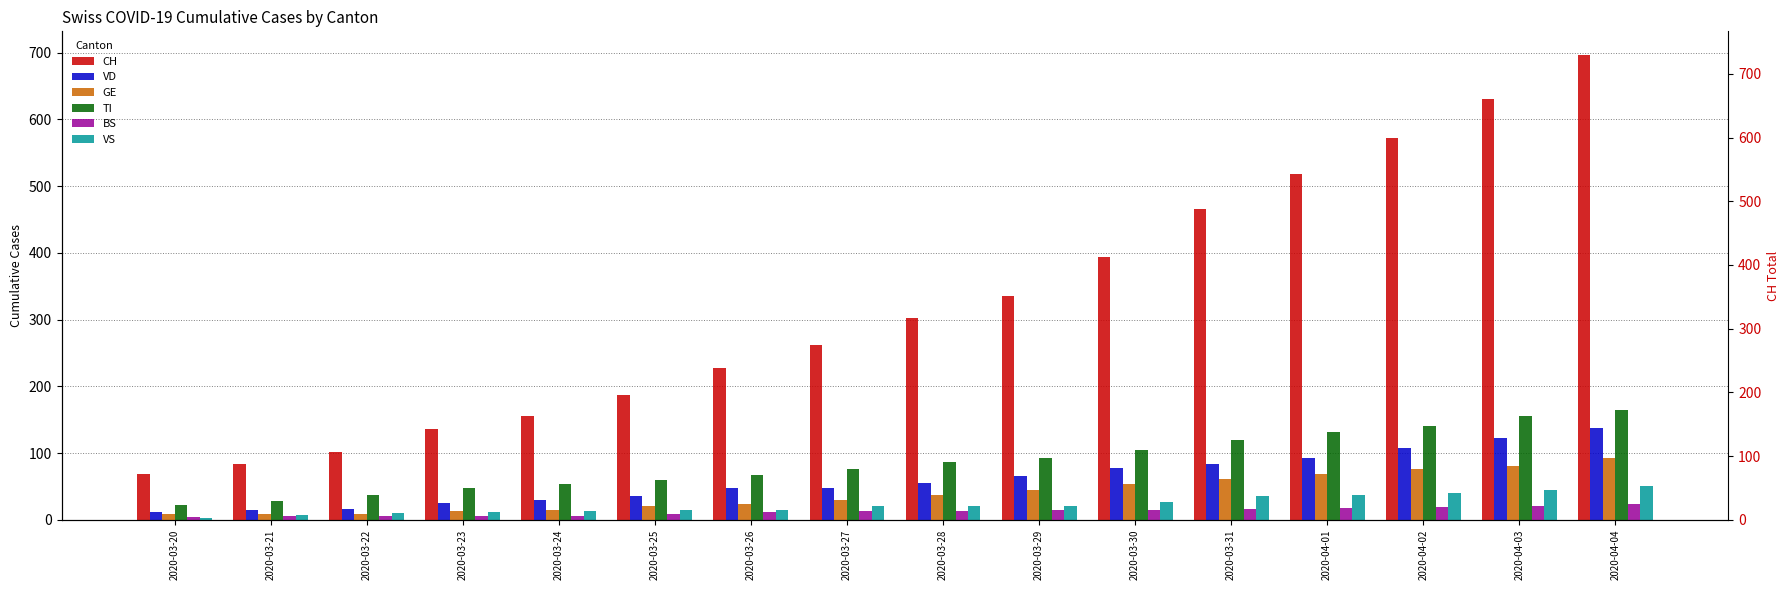

The GE series shows 23 at 2020-03-26. True or false?

True